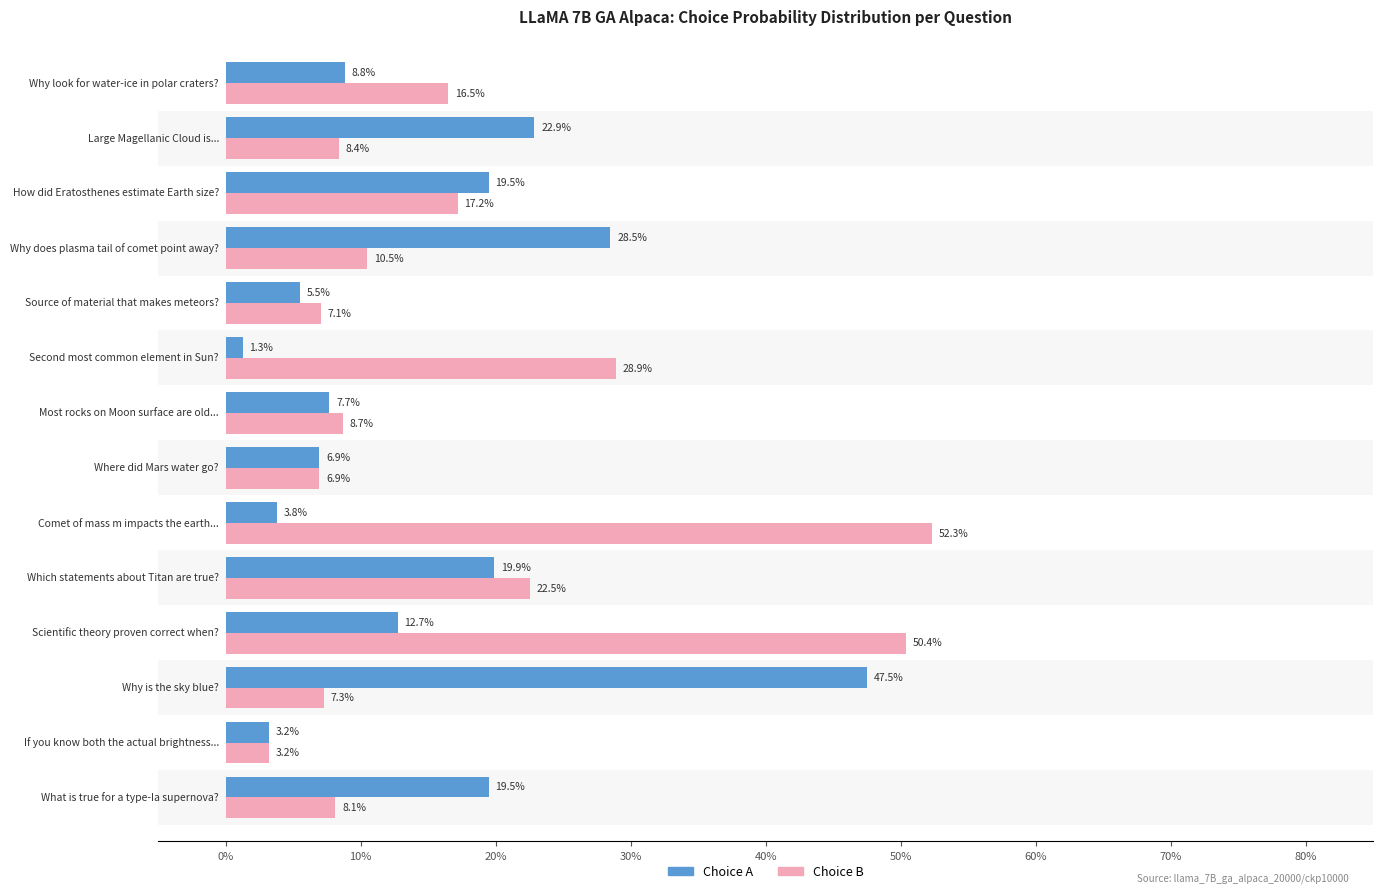

How many groups of bars are there?

14